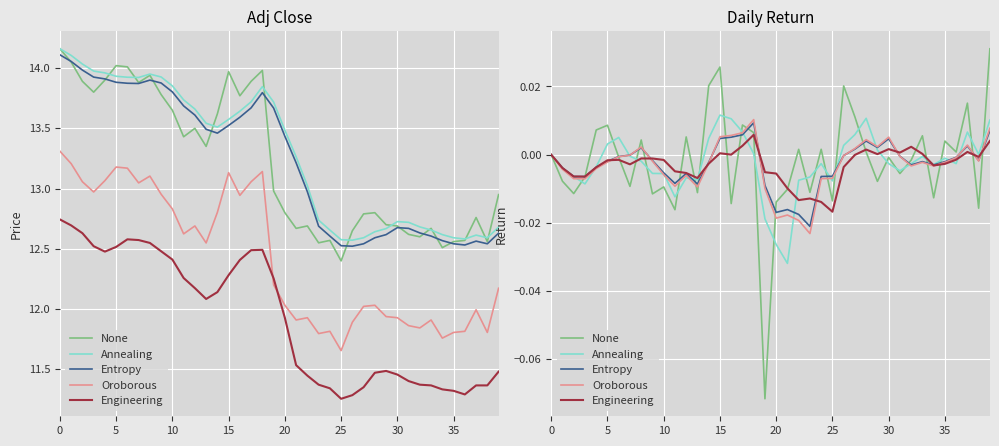

What is the sum of all Entropy values?

-0.1